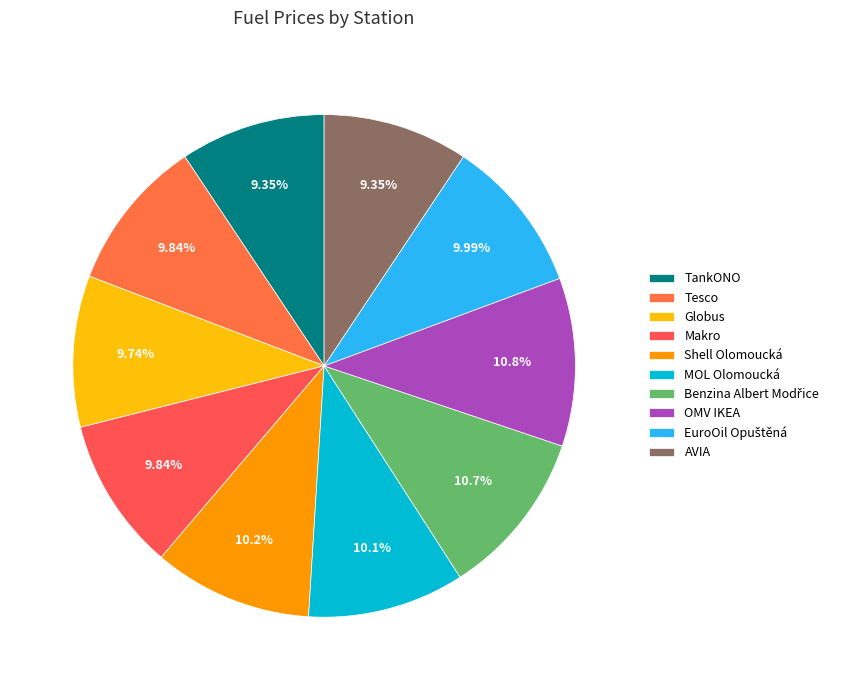

Combined, what portion of the pie is Makro and EuroOil Opuštěná?

19.8%